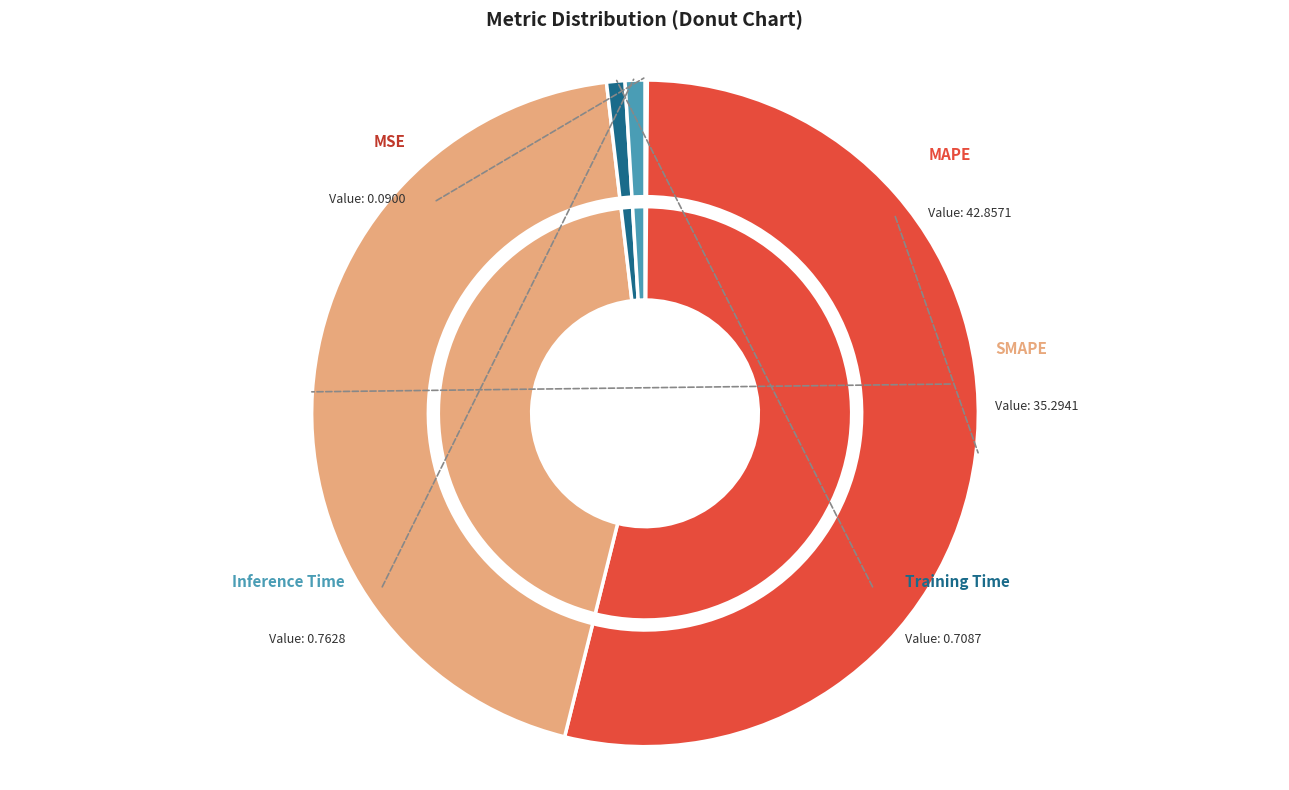

What percentage is the SMAPE slice, to the nearest percent?

44%